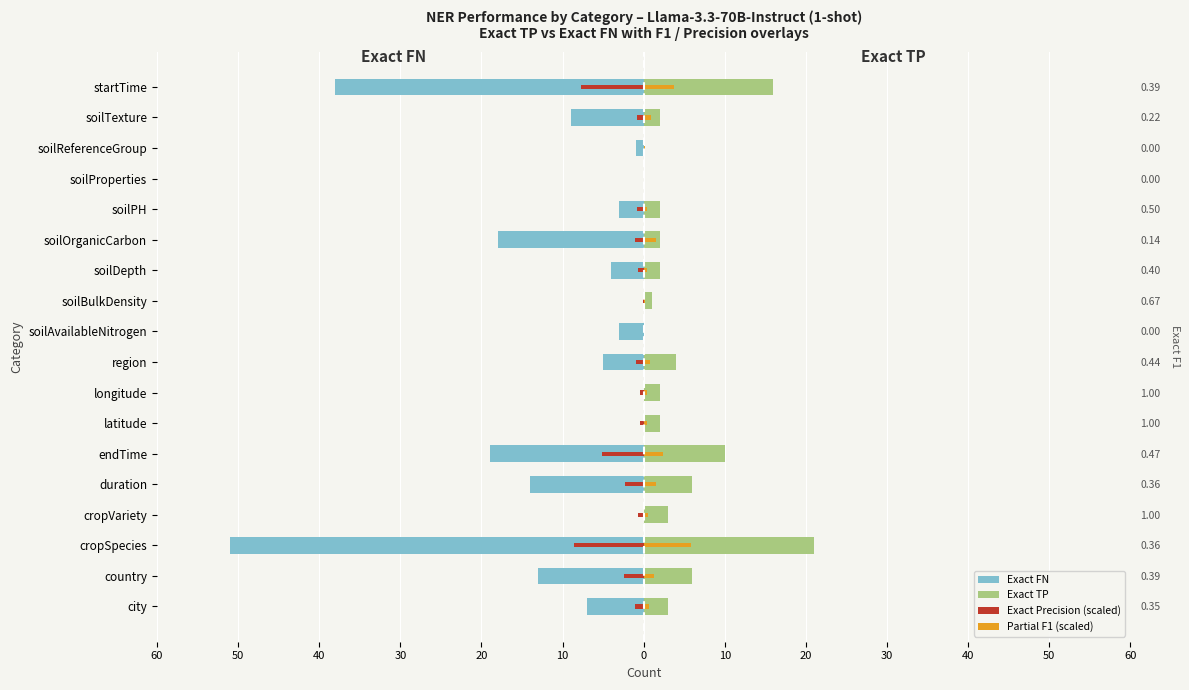

What is the value of the Exact TP bar at the 18th from the left?

16.0